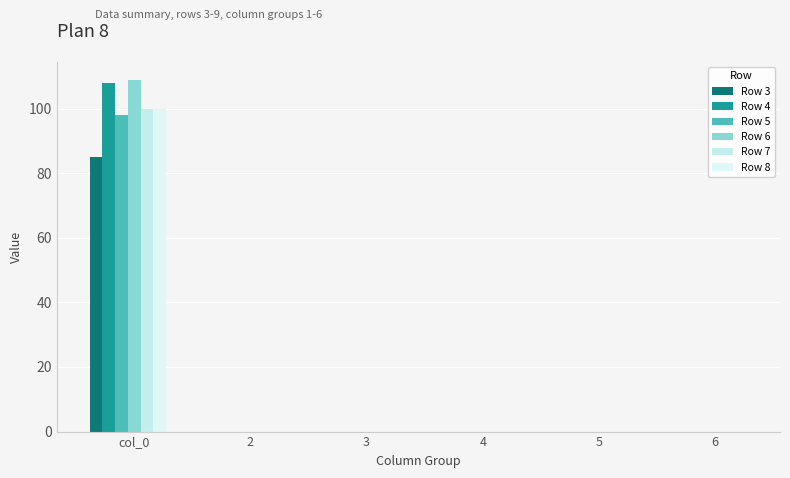

Where is Row 4 nearest to the value 54?

col_0